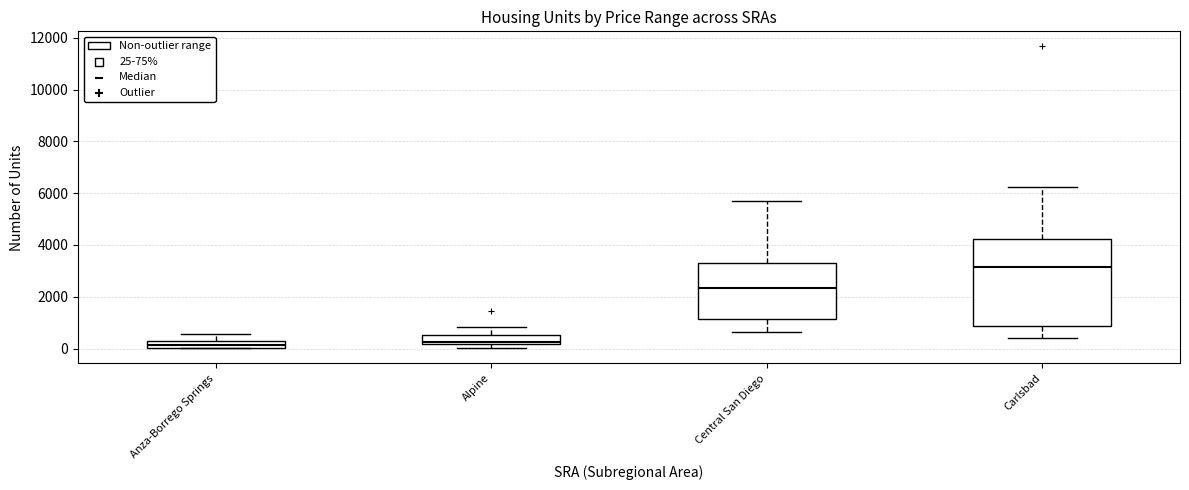

Where does the lower whisker of the box for Carlsbad end on the y-axis? The values are not printed on the chart, so give them approximately, as read against the axis.

400